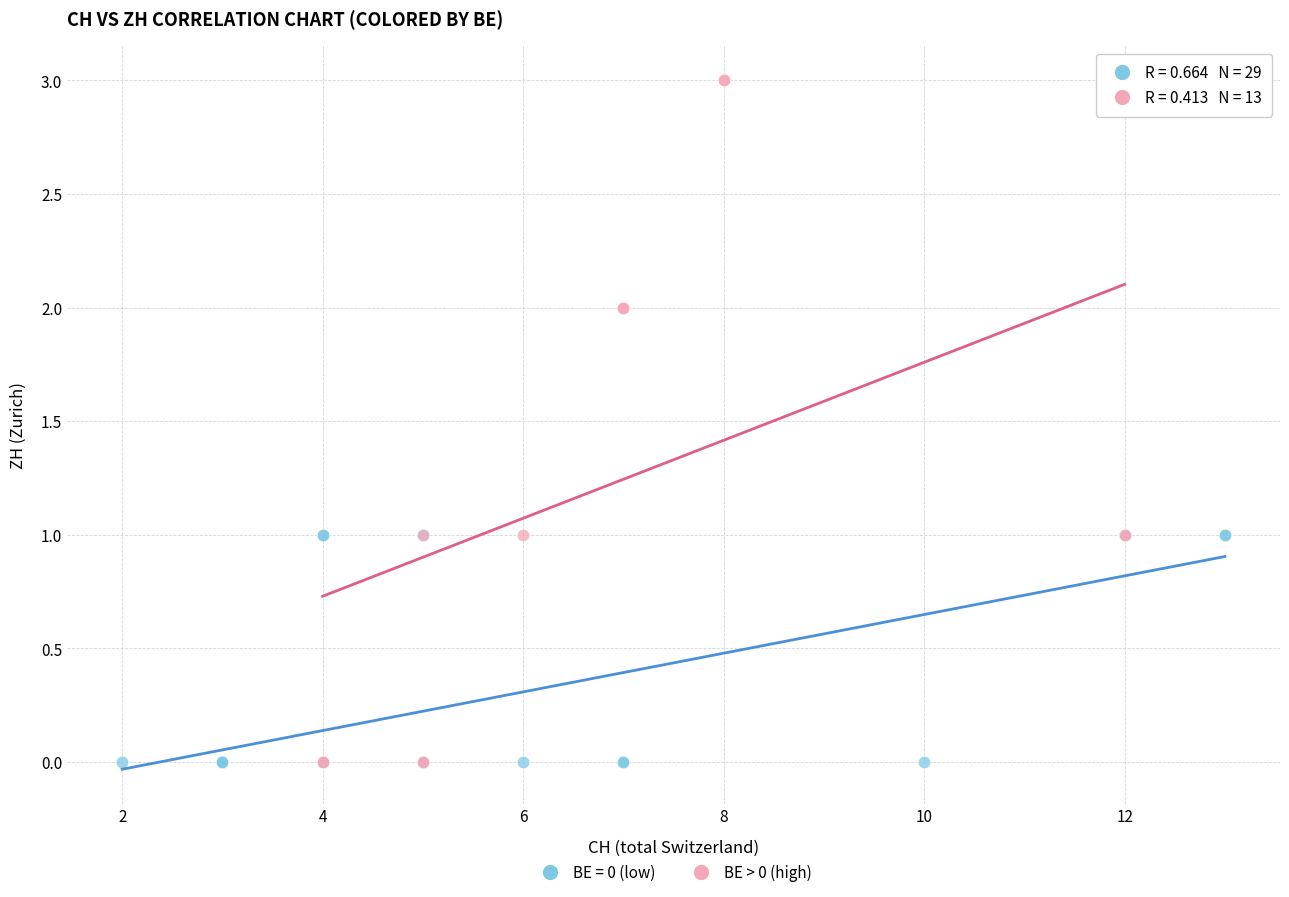

Which series has the largest Y range (max minus min)?

BE > 0 (high)